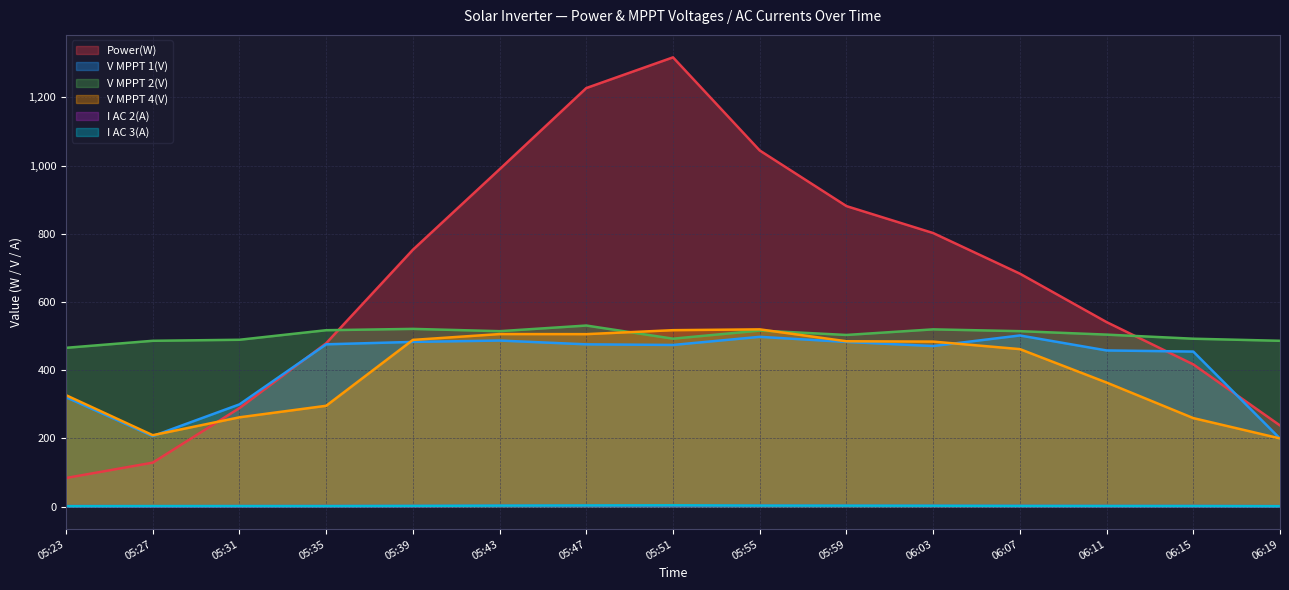

True or false: V MPPT 1(V) has a value of 699.1 at 06:15.

False